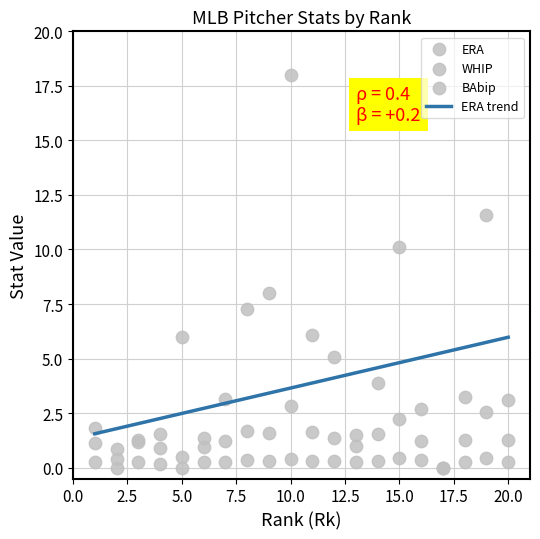

What are all the series names shown in the legend?

ERA, WHIP, BAbip